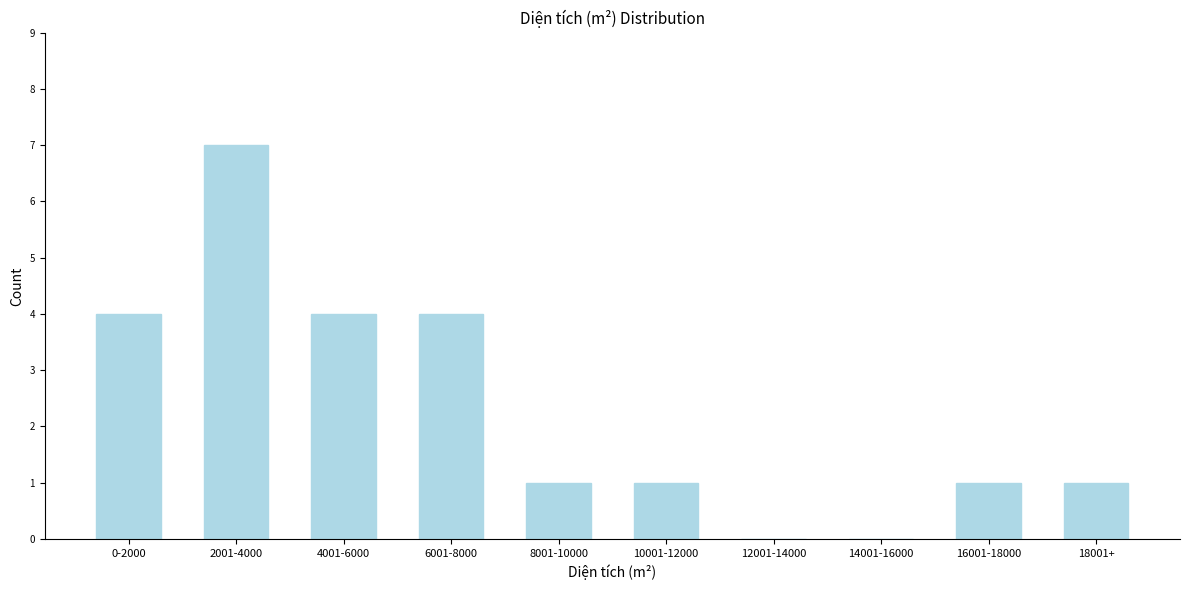

Reading left to right, extract all data points from this chart.

0-2000=4	2001-4000=7	4001-6000=4	6001-8000=4	8001-10000=1	10001-12000=1	12001-14000=0	14001-16000=0	16001-18000=1	18001+=1